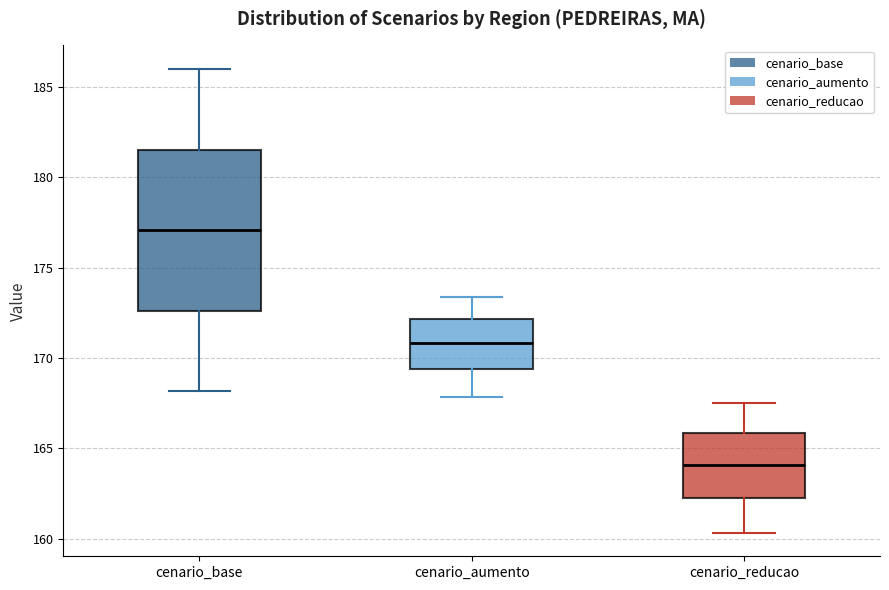

Comparing the boxes themselves (not the whiskers), which one is the tallest?

cenario_base